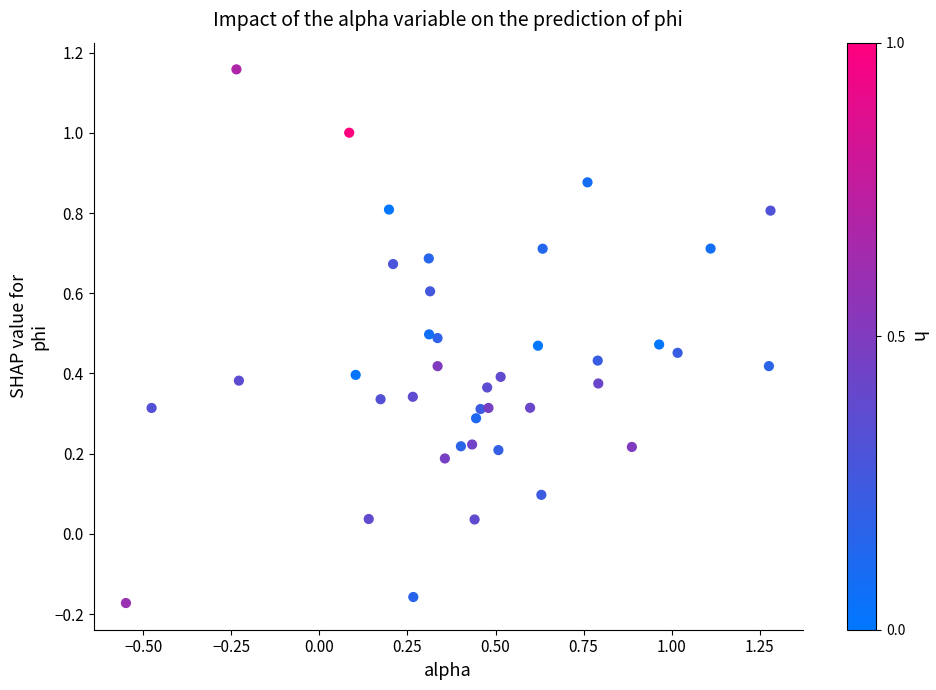

What is the range of X values (max minus min)?

1.8